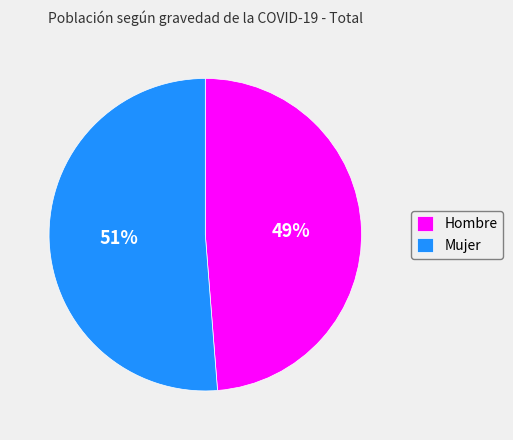

Is there any slice that represents more than half of the pie?

Yes